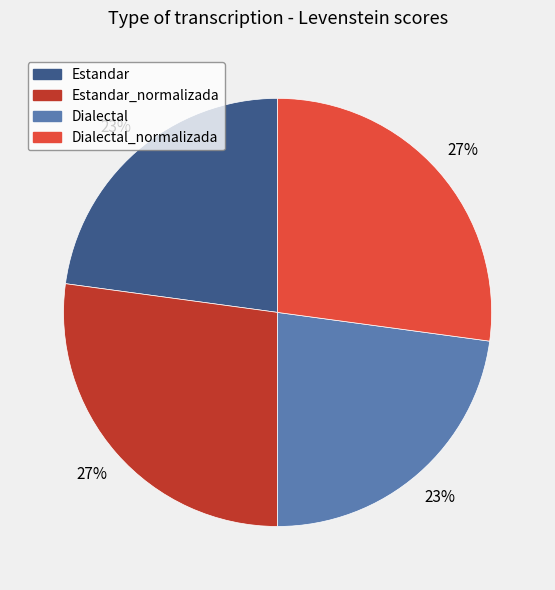

Is there a majority slice in this chart?

No